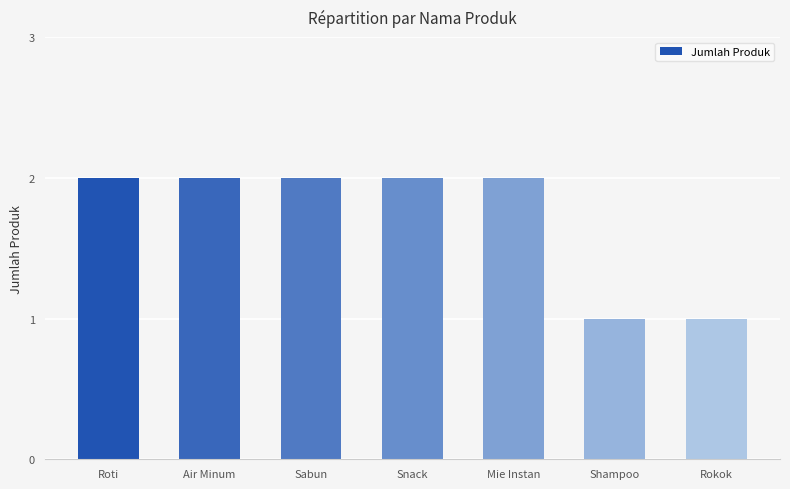

How many values are between 1 and 2?

7